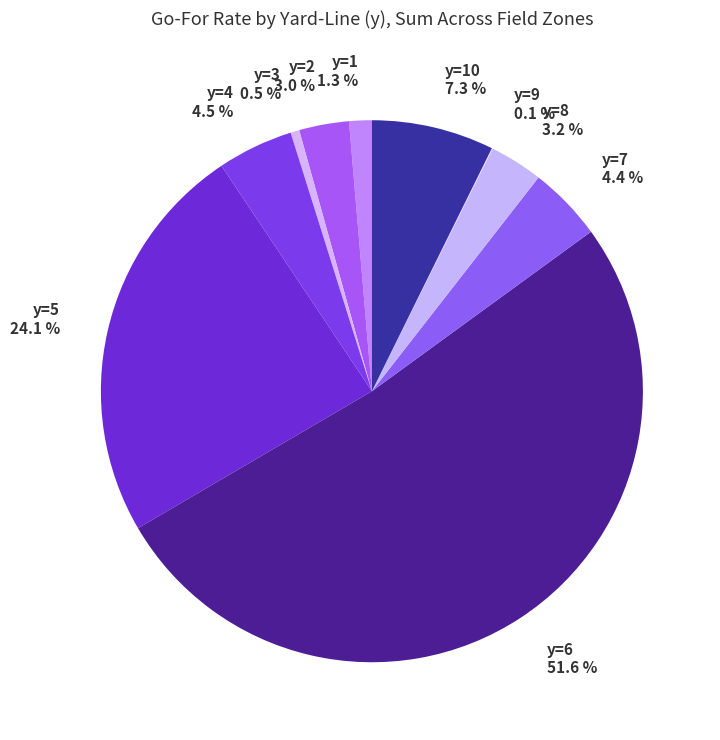

Which category has the biggest portion of the pie?

y=6